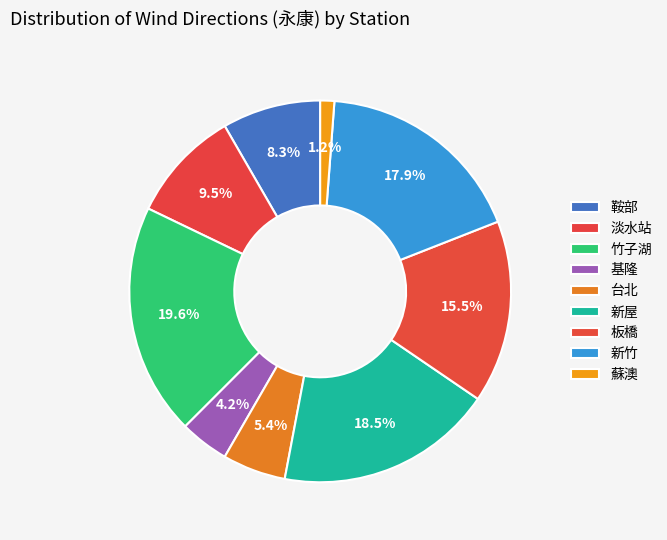

What is the smallest slice in the pie chart?

蘇澳